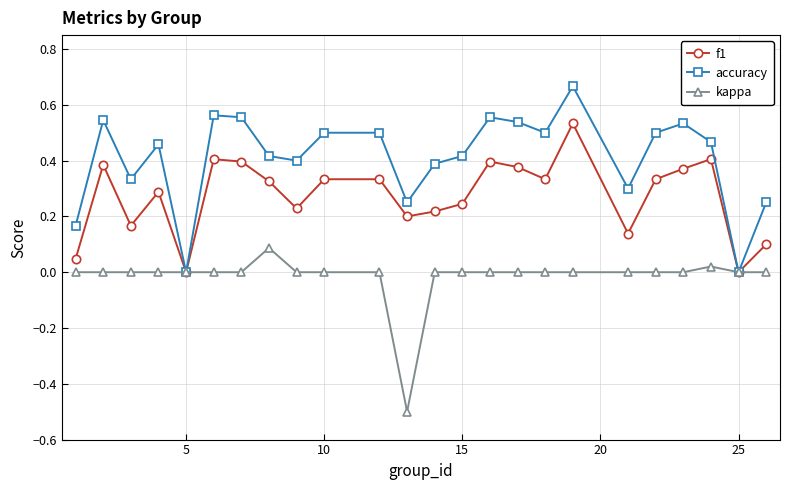

List the series in order of their overall mean, highest first.

accuracy, f1, kappa